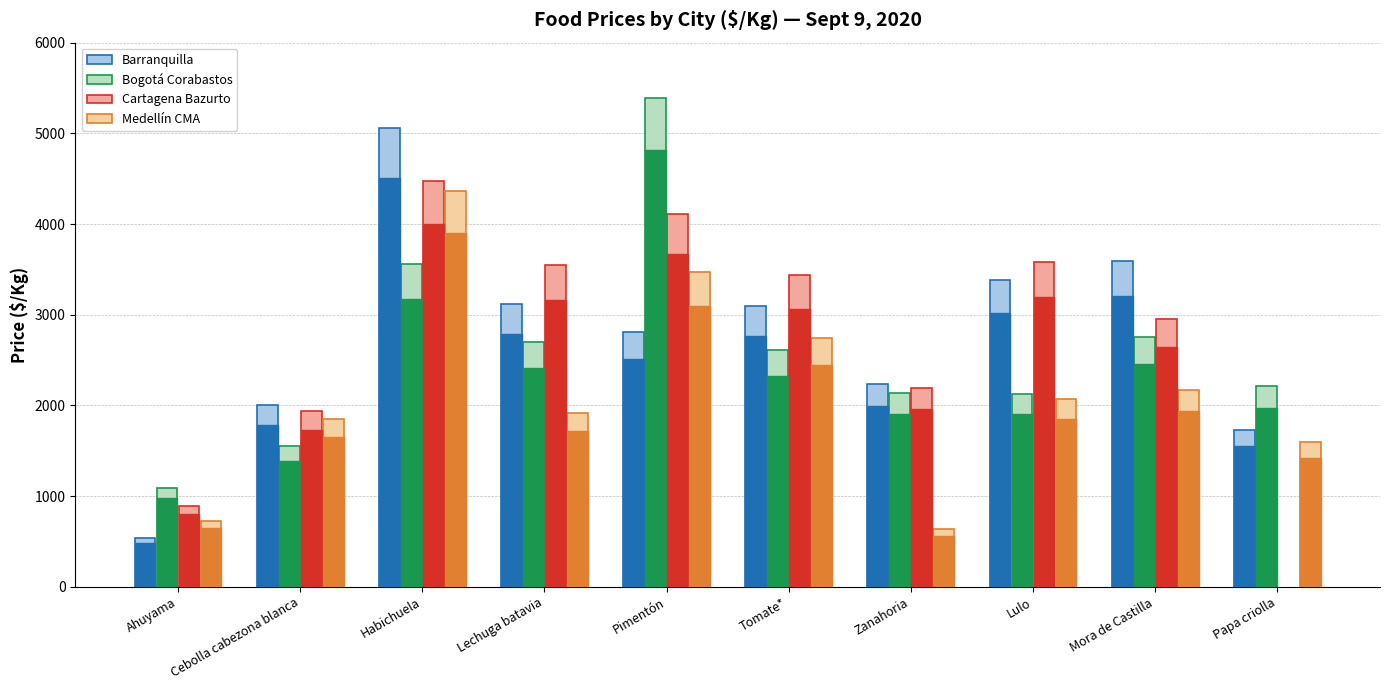

What position from the right is Lulo?

3